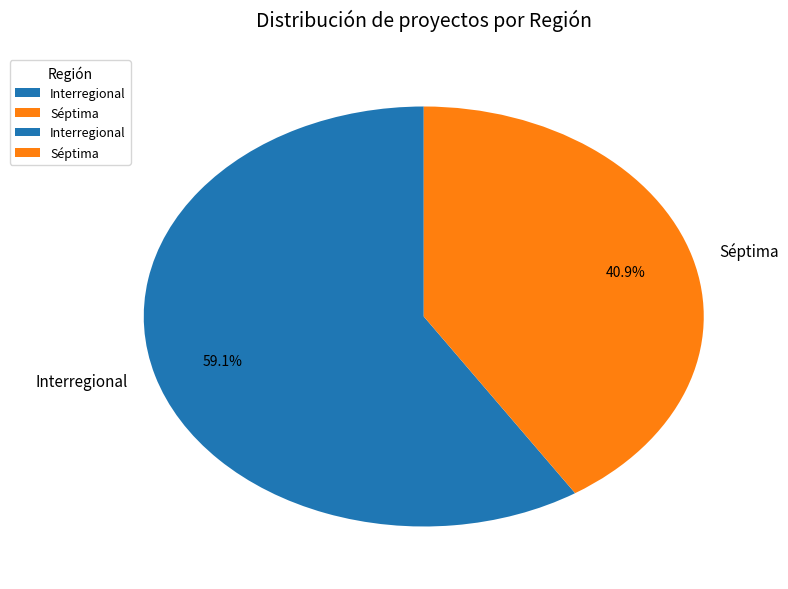

What percentage do Interregional and Séptima together represent?

100.0%